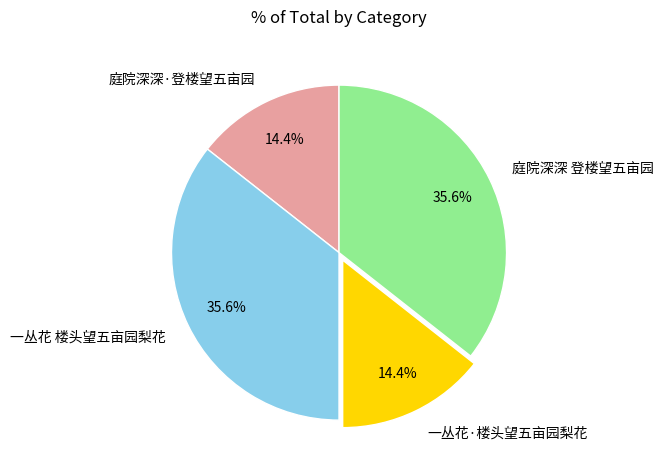

Between 一丛花·楼头望五亩园梨花 and 一丛花 楼头望五亩园梨花, which is larger?

一丛花 楼头望五亩园梨花